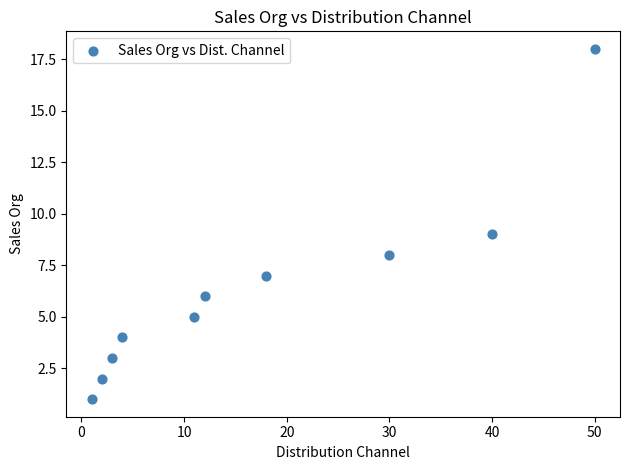

What is the average Y value?

6